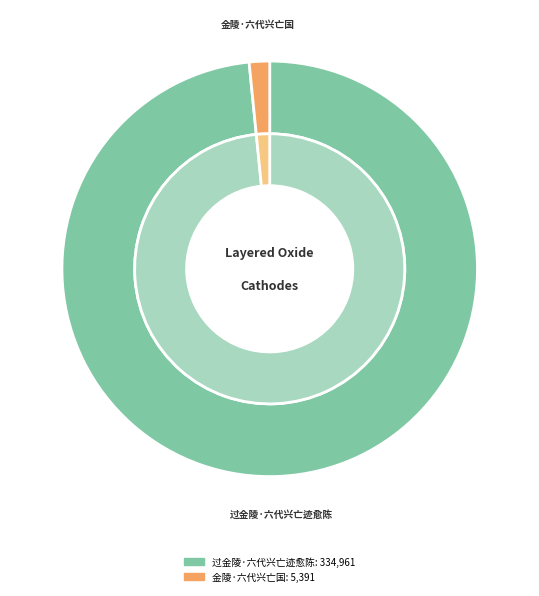

Does any single category account for the majority?

Yes